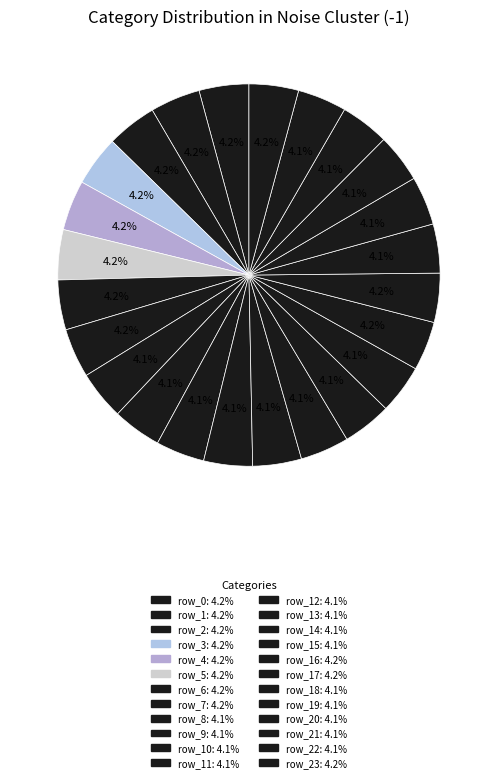

Which category has the biggest portion of the pie?

row_4